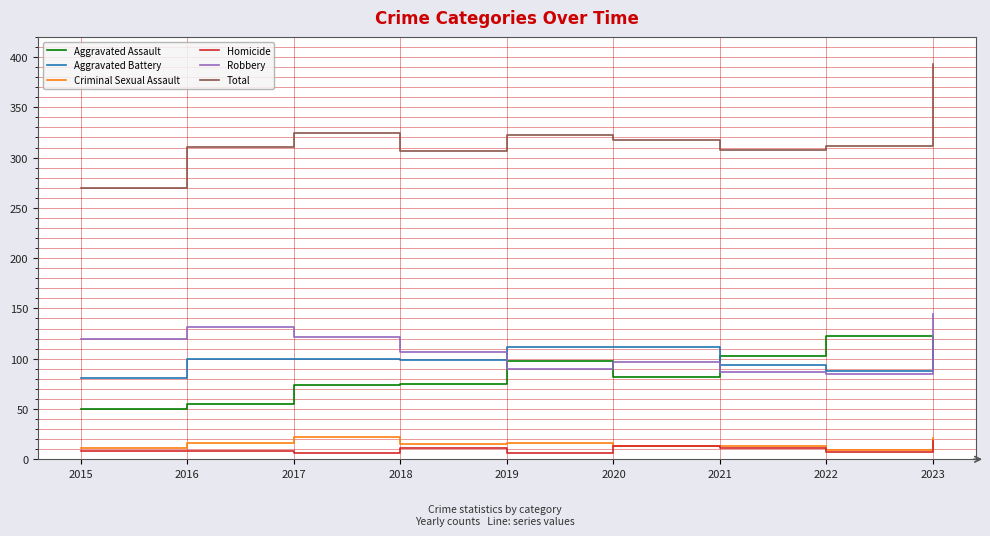

What is the total value across all series at 2021?

616